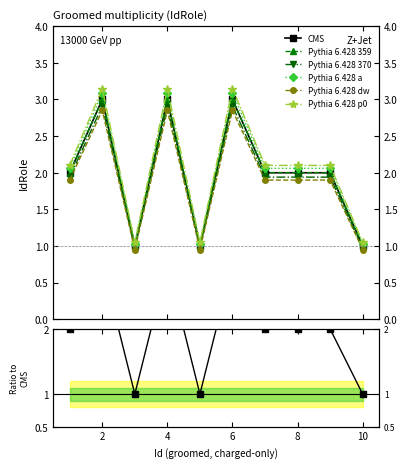

Does the chart have visible grid lines?

No